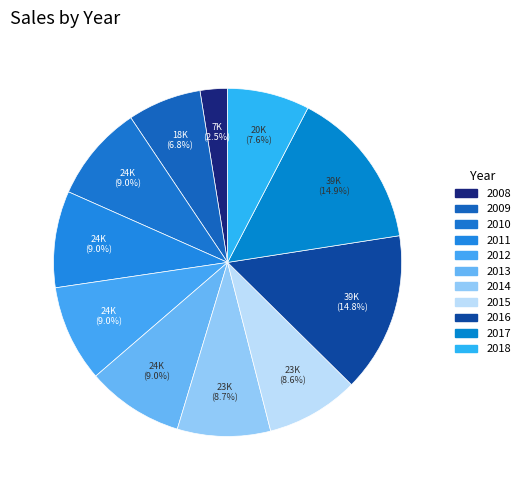

How many segments does this pie chart have?

11